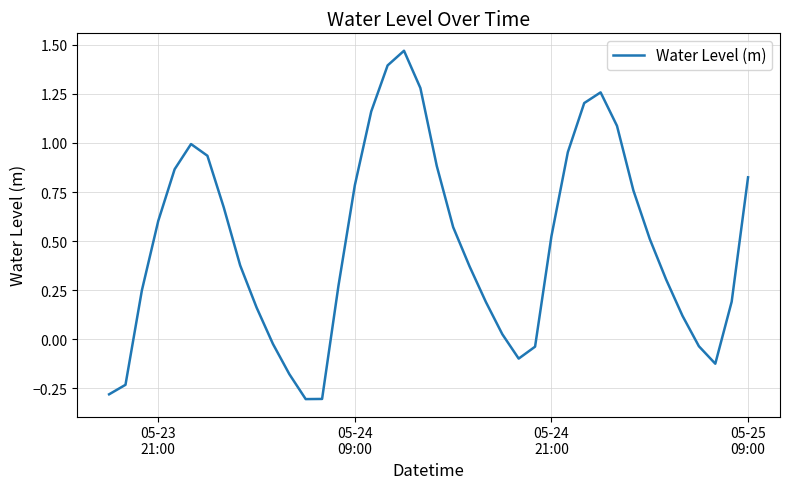

How many values are below 0?

10